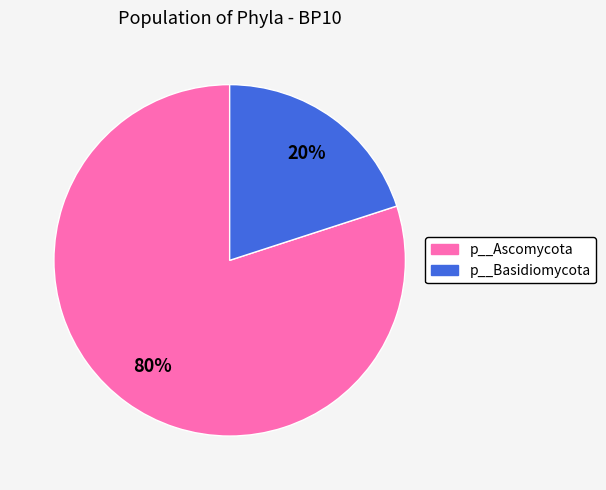

Combined, do p__Basidiomycota and p__Ascomycota account for over 50%?

Yes